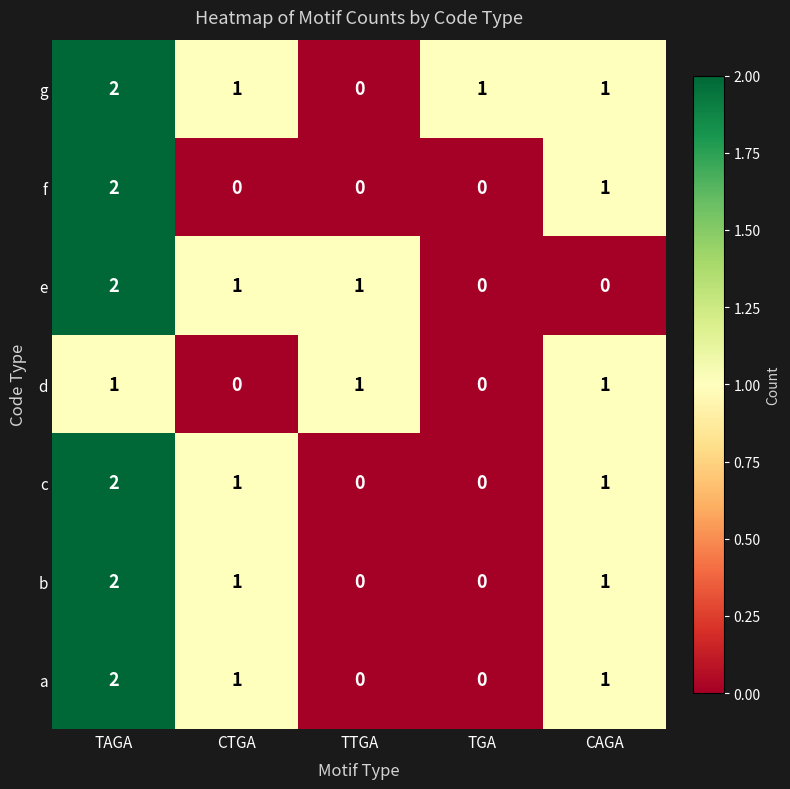

What is the total value across all series at TTGA?

2